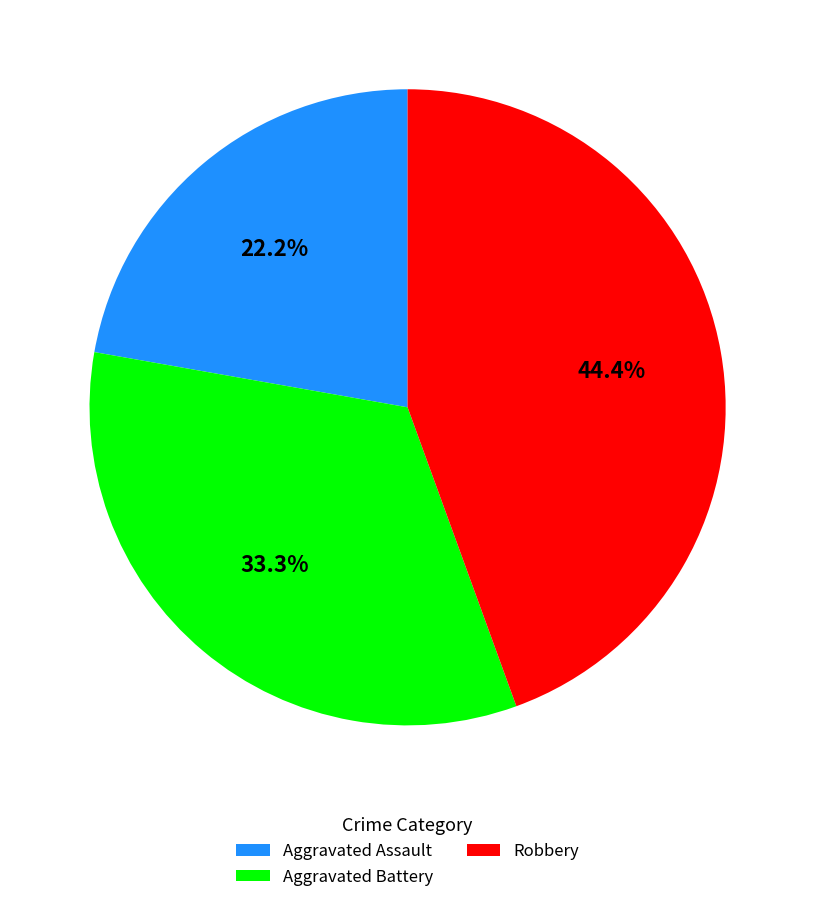

Which has a higher value, Aggravated Battery or Robbery?

Robbery